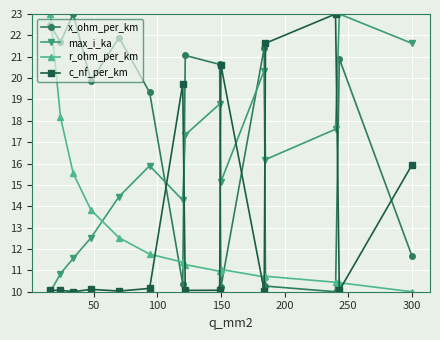

In x_ohm_per_km, how many points are higher than both neighbors (excluding endpoints)?

5